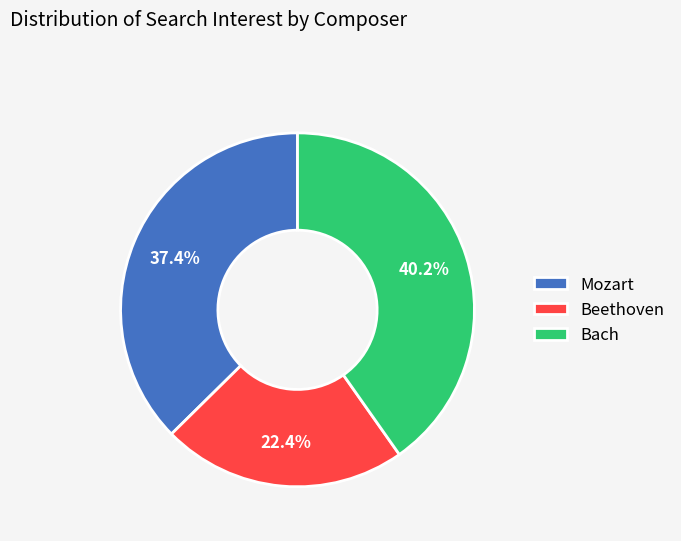

Is Mozart the majority of the pie?

No